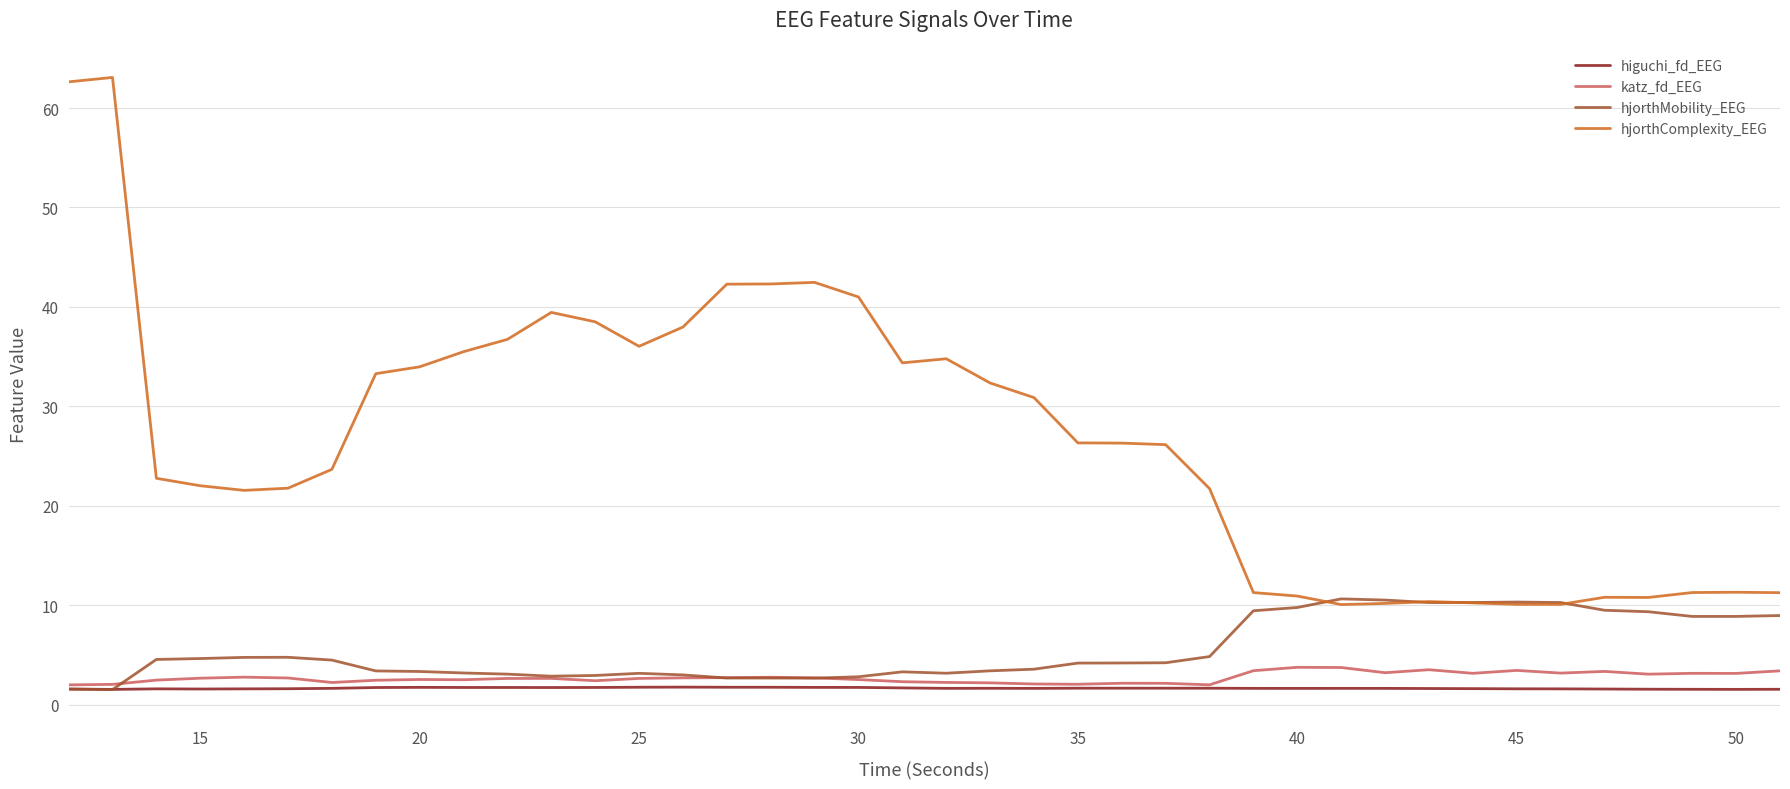

How many lines are shown in the chart?

4